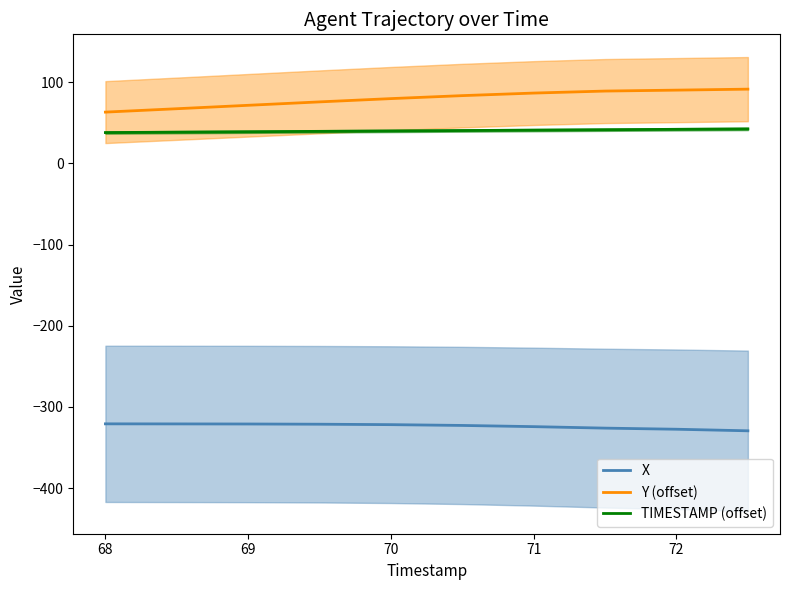

What are all the series names shown in the legend?

X, Y (offset), TIMESTAMP (offset)